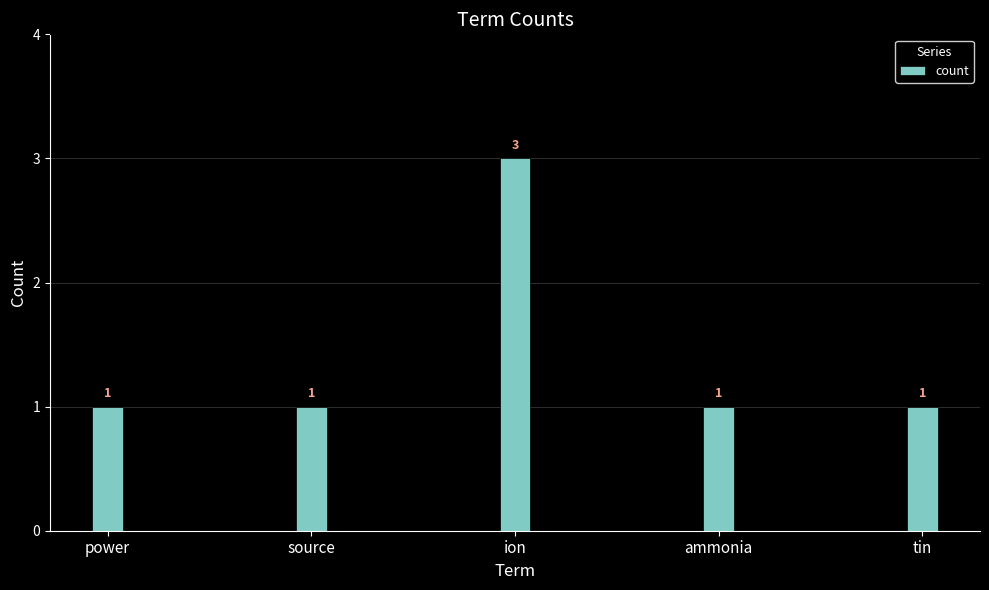

Approximately how many times larger is the value at ammonia compared to source?

1.0